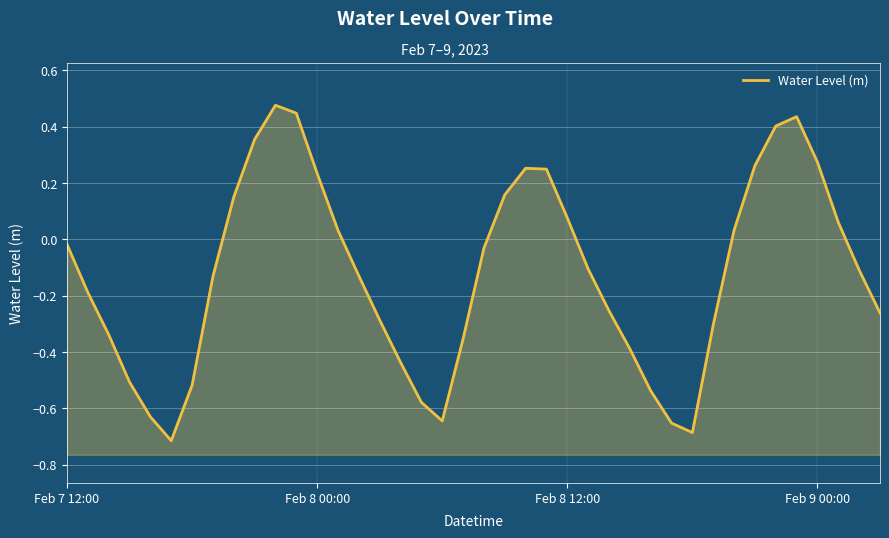

Rank the categories by value from highest to lowest.

10, 11, 35, 34, 9, 36, 33, 22, 23, 12, 21, 8, 24, 37, 32, 13, Feb 7 12:00, 20, 25, 38, 14, 7, Feb 8 00:00, 26, 39, 15, 31, Feb 8 12:00, 19, 27, 16, Feb 9 00:00, 6, 28, 17, 4, 18, 29, 30, 5